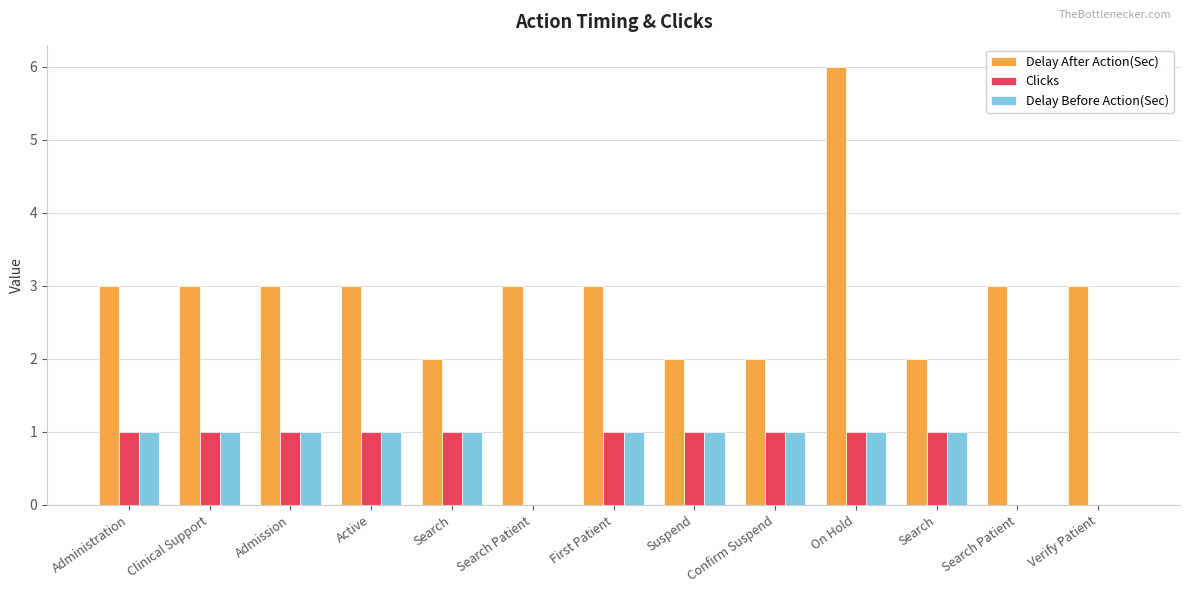

List the series in order of their peak value, highest first.

Delay After Action(Sec), Clicks, Delay Before Action(Sec)